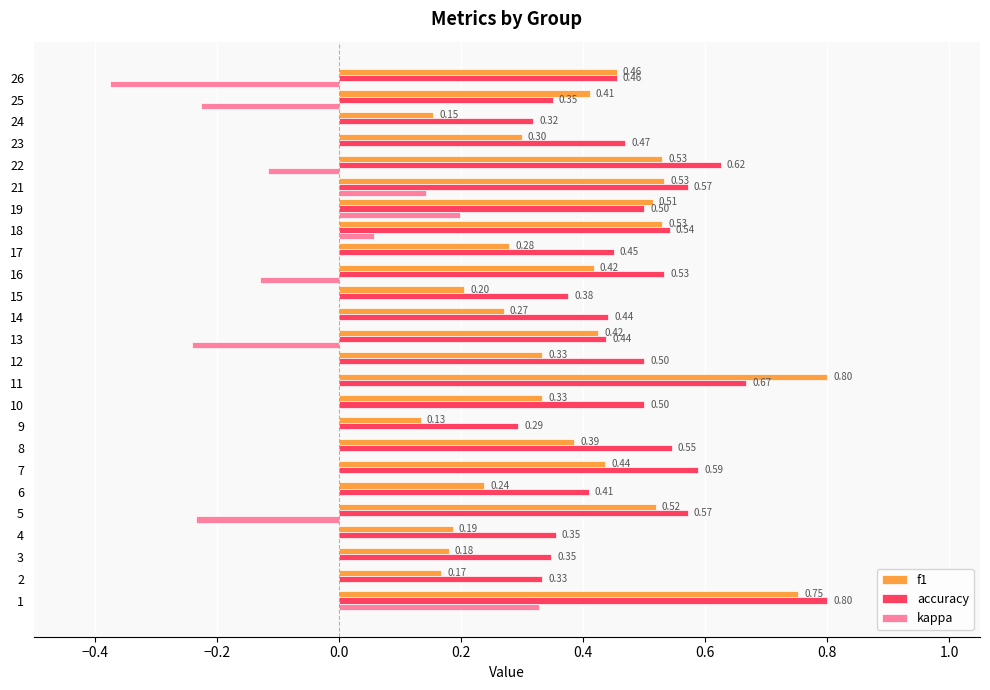

How many f1 values are between 0 and 1?

25